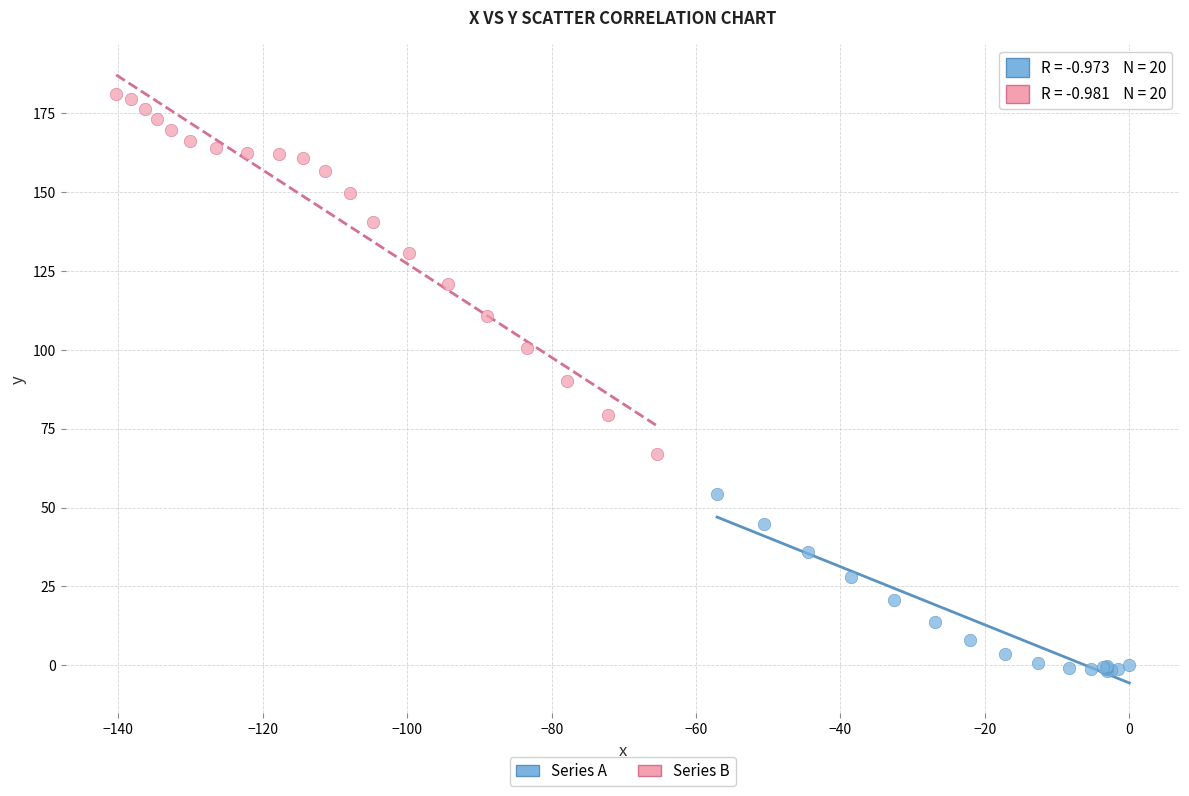

Which series reaches the maximum Y coordinate?

Series B